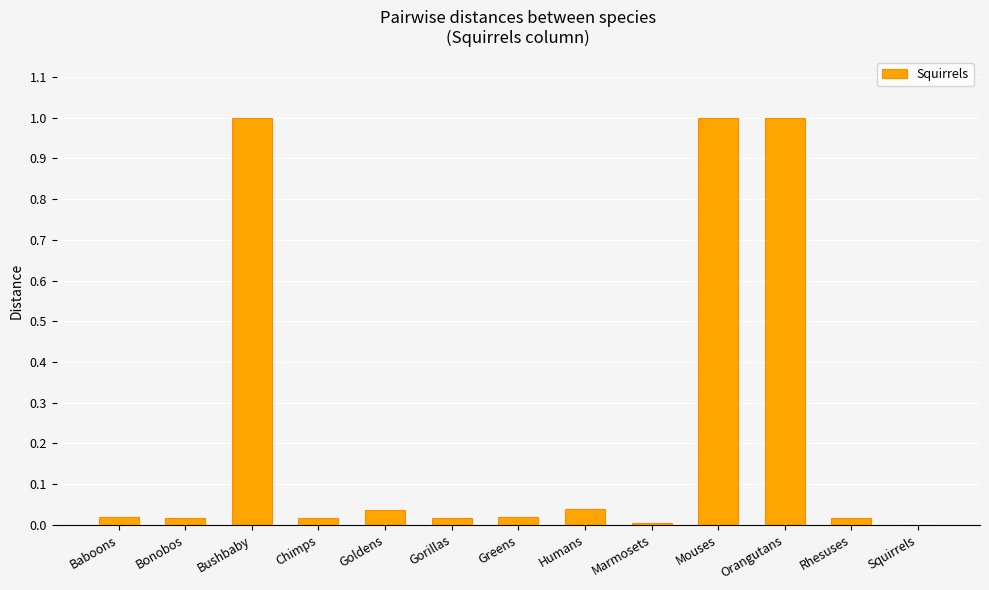

Is it true that the value at Bonobos is 0.0?

True